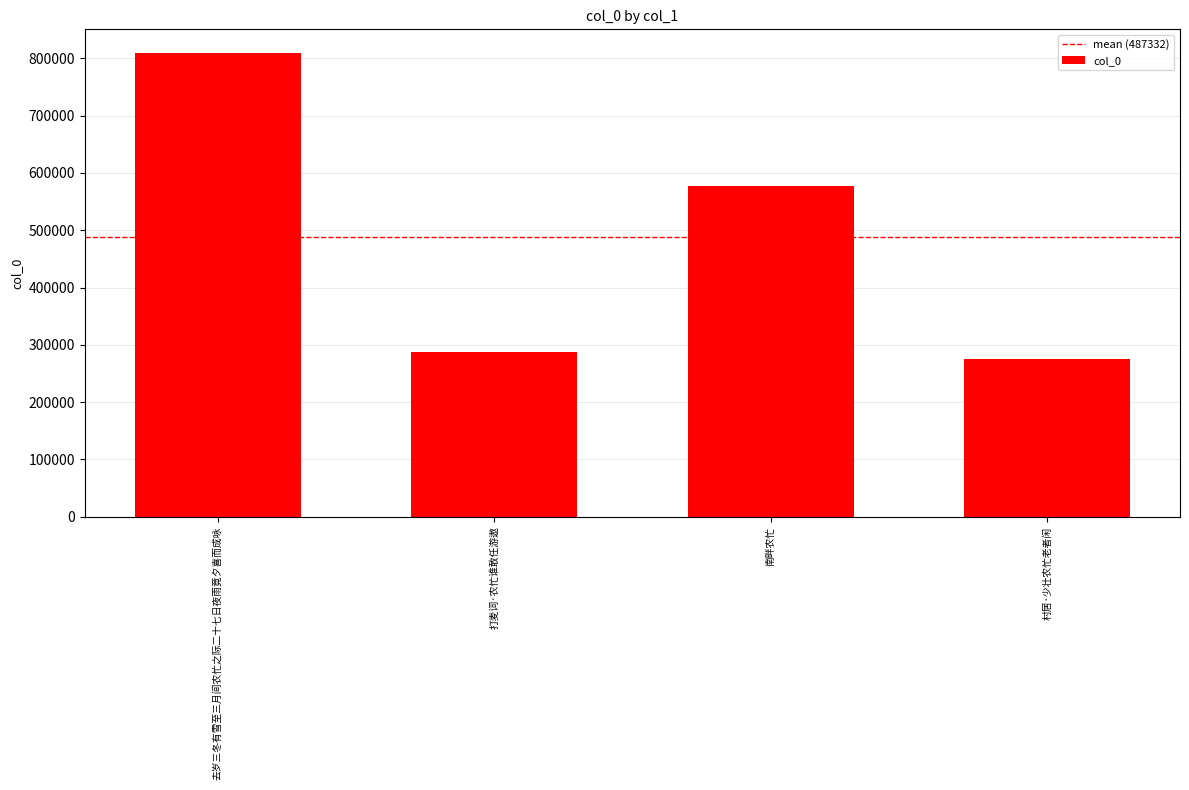

Reading left to right, what are all the values shown in this chart?

去岁三冬有雪至三月间农忙之际二十七日夜雨竟夕喜而成咏=809906	打麦词·农忙谁敢任游遨=288079	南畔农忙=576448	村居·少壮农忙老者闲=274894